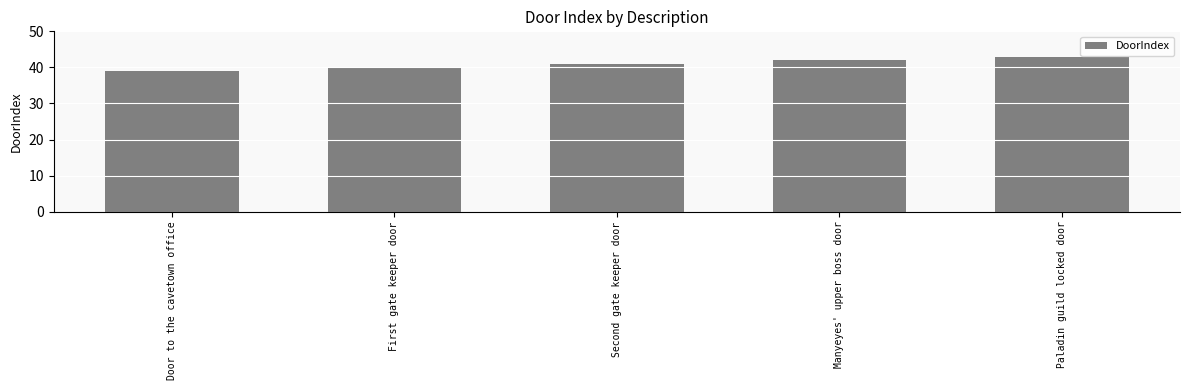

Is it true that the value at Paladin guild locked door is 43?

True